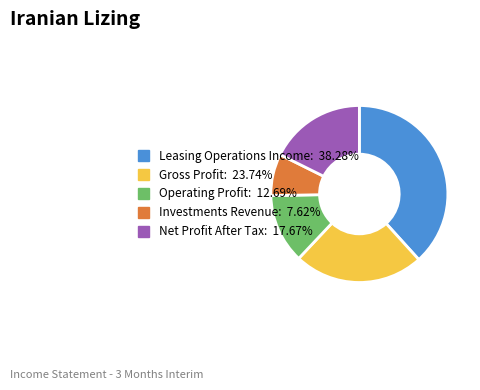

The Leasing Operations Income slice represents 38% of the pie. True or false?

True